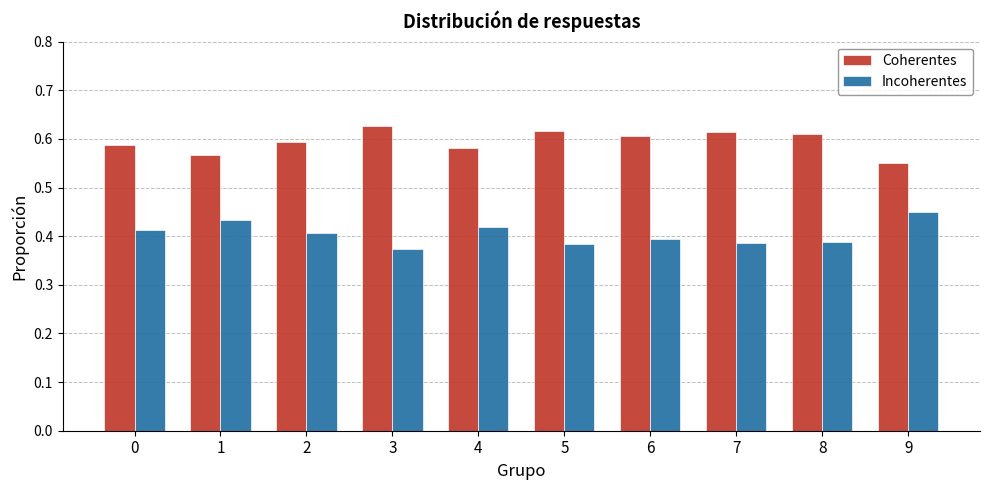

True or false: Incoherentes has a value of 0.4 at 8.

True